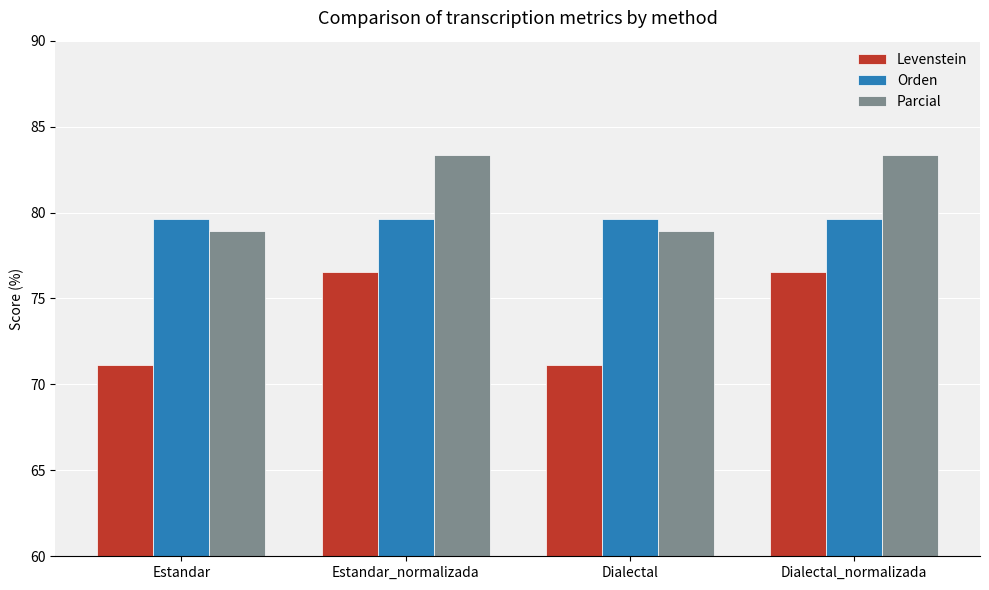

True or false: Orden has a value of 22.2 at Estandar_normalizada.

False